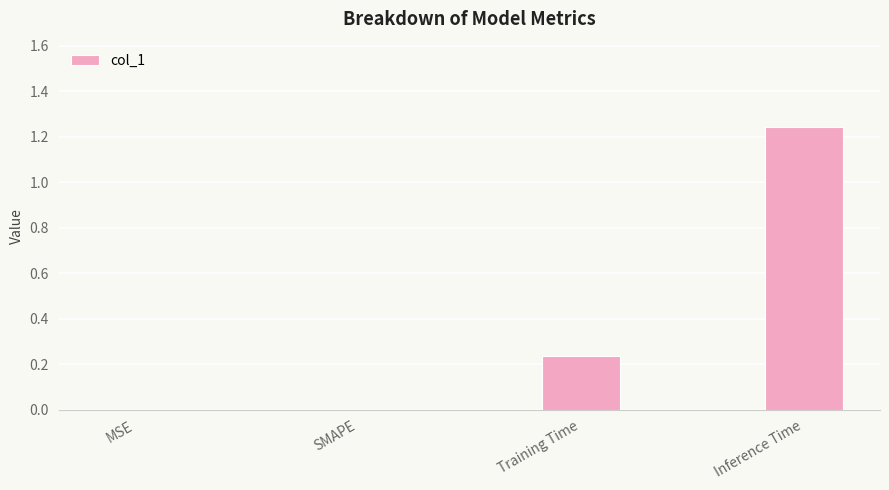

What is the sum of all values?

1.5